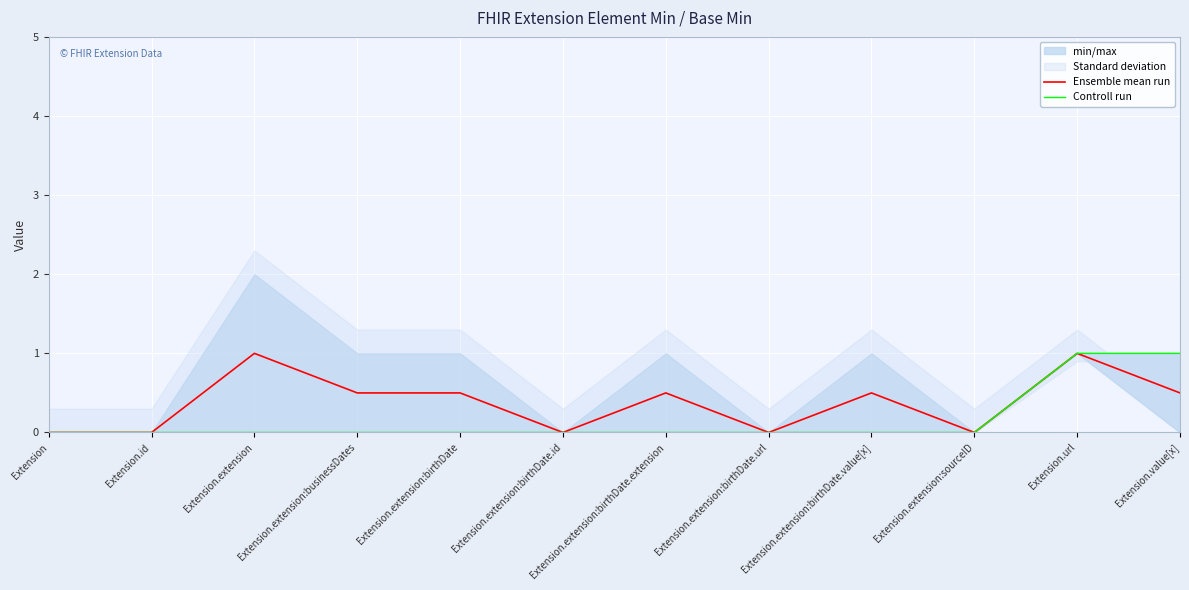

True or false: Ensemble mean run and Controll run cross at least once.

False